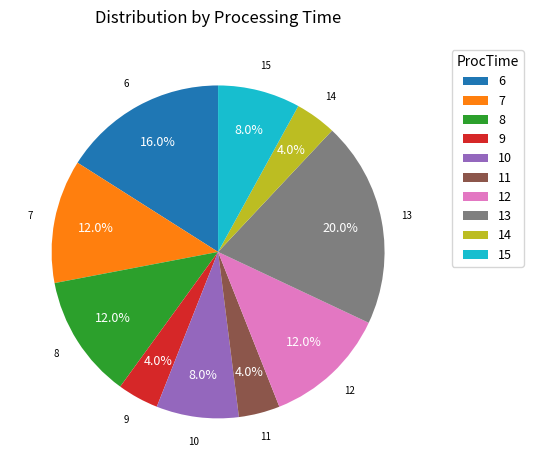

How many slices are in this pie chart?

10